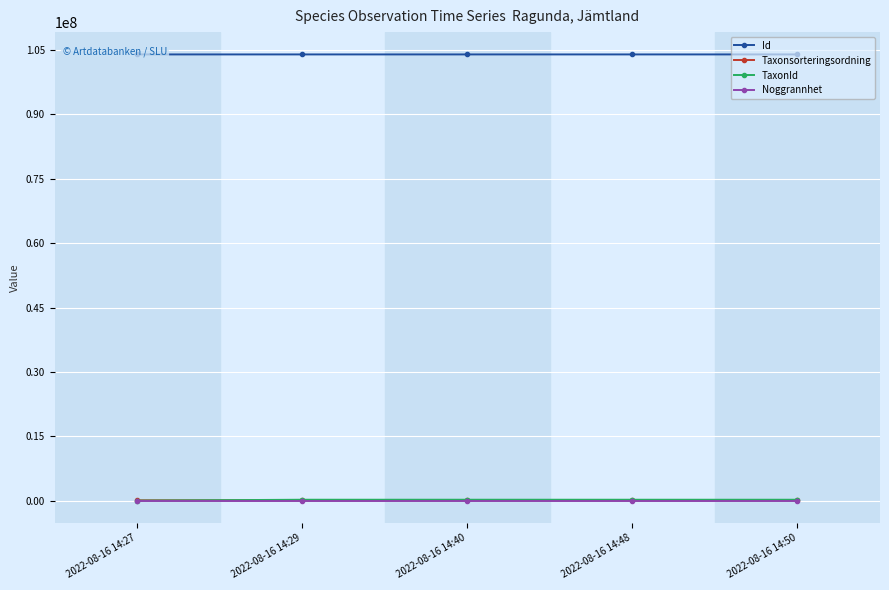

Reading left to right, what are all the values shown in this chart?

Id: 103998580	103998674	103998592	103998584	103998635
Taxonsorteringsordning: 90665	96334	95525	96334	96334
TaxonId: 4366	220787	221941	220787	220787
Noggrannhet: 10	10	10	10	10